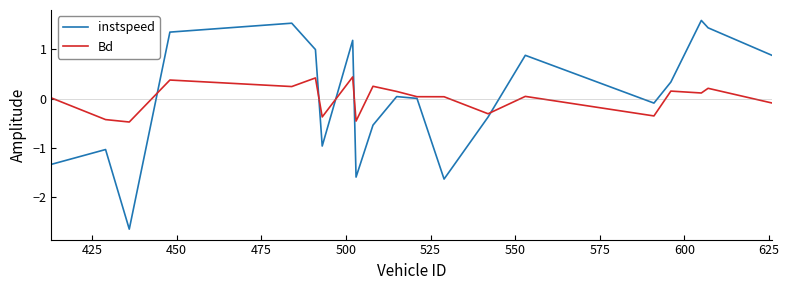

Rank the series by their maximum value, from highest to lowest.

instspeed, Bd